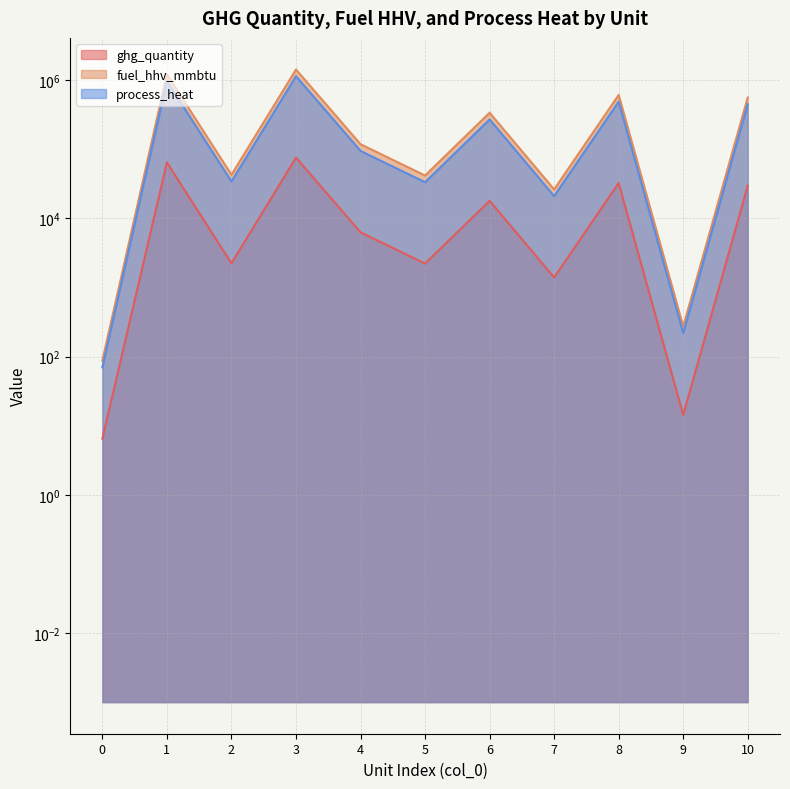

Count the number of categories in the chart.

11